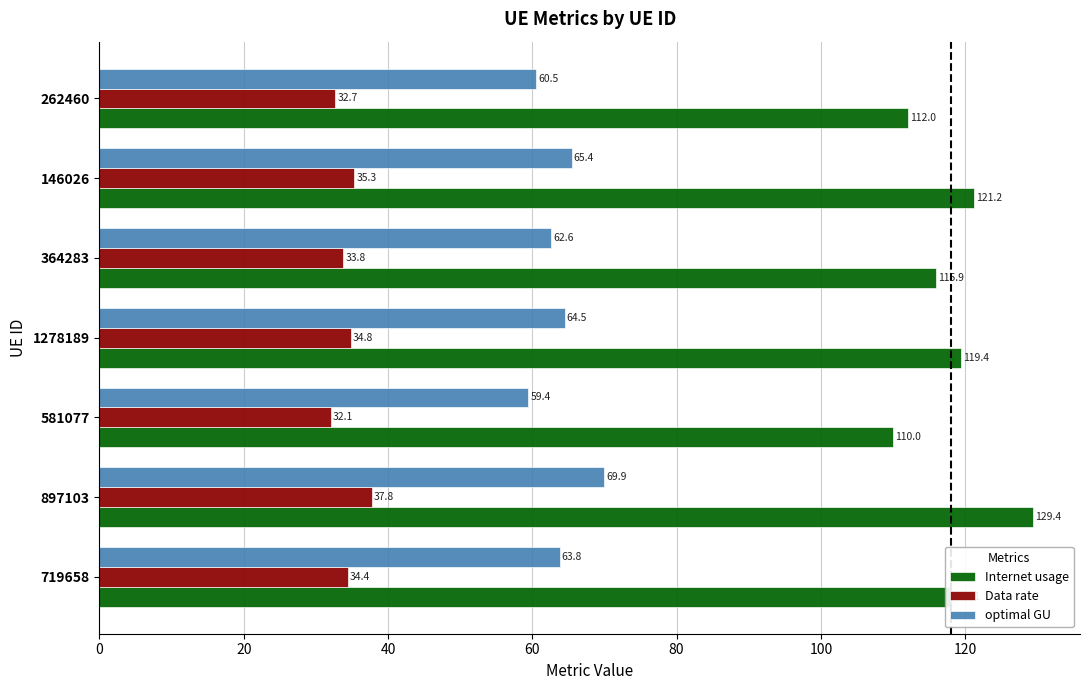

Which series changed the most between 719658 and 897103?

Internet usage